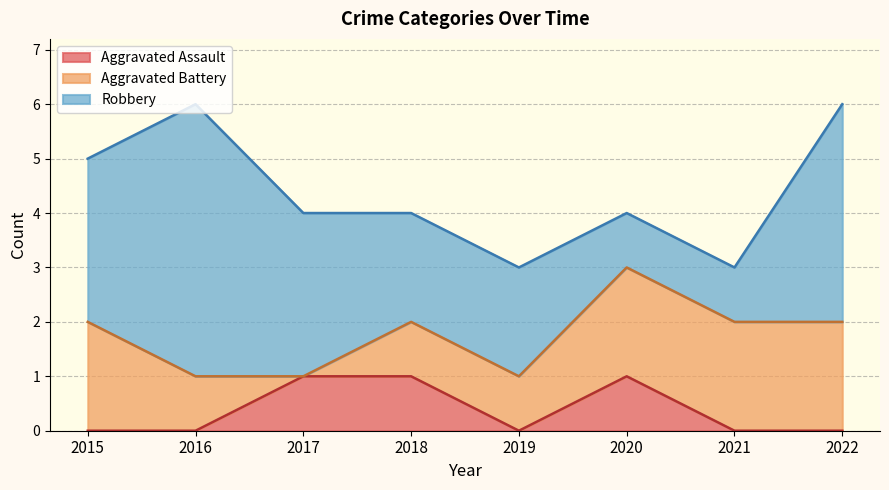

True or false: Aggravated Assault has a value of 0 at 2019.

True